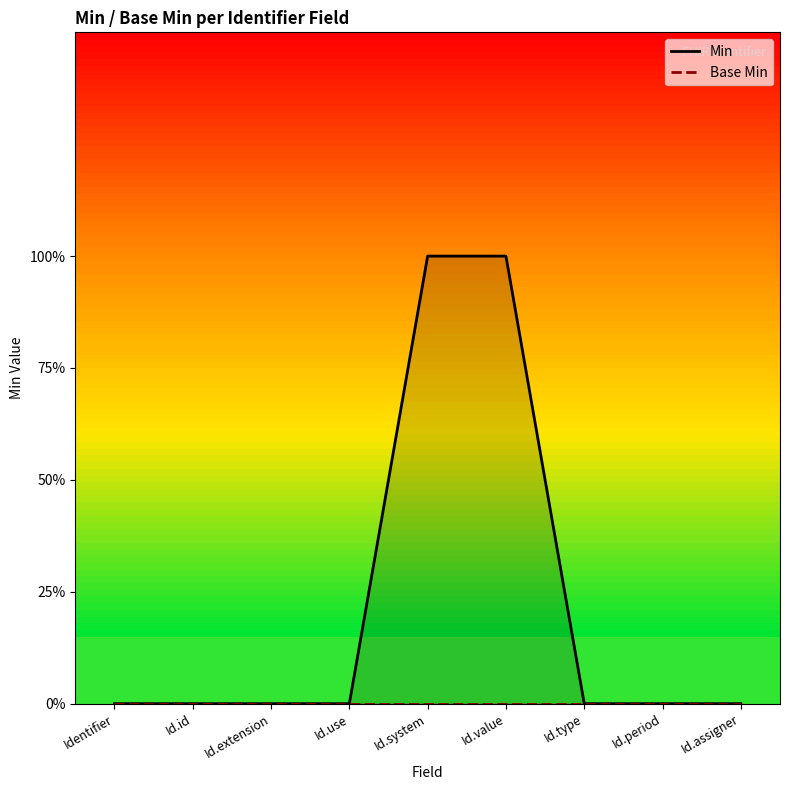

How many data points in Min are above 0?

2